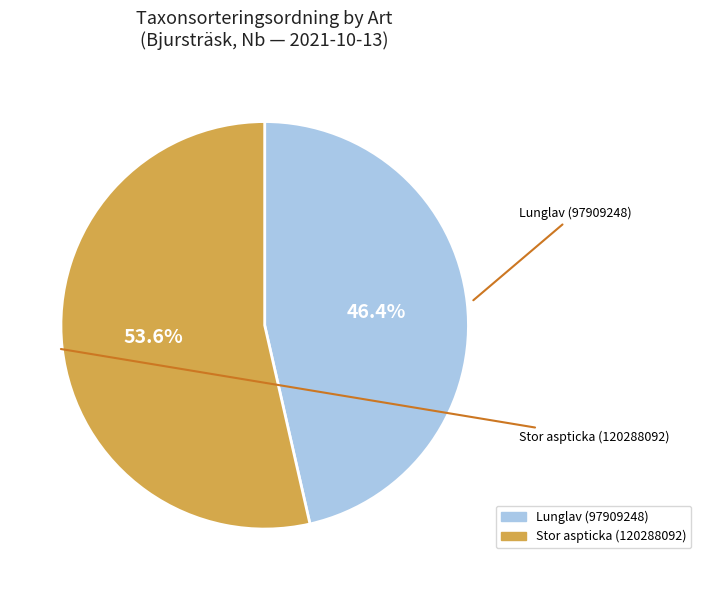

To the nearest percent, what is the average slice percentage?

50%